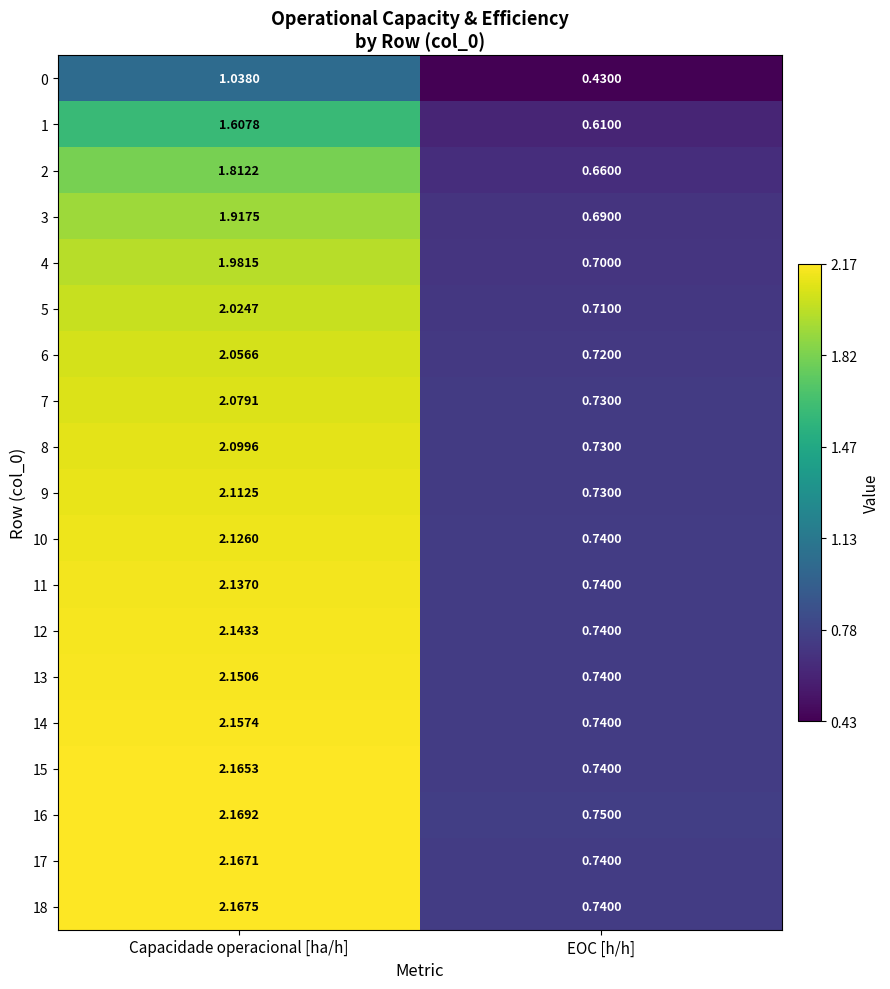

At which label does 9 first exceed 2?

Capacidade operacional [ha/h]